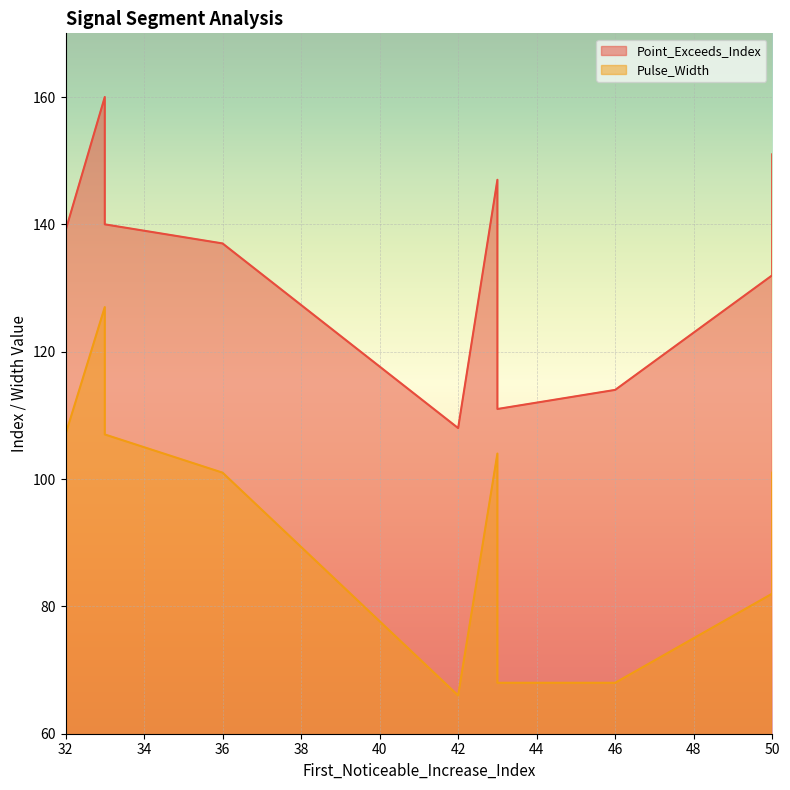

How many data points does each series have?

10